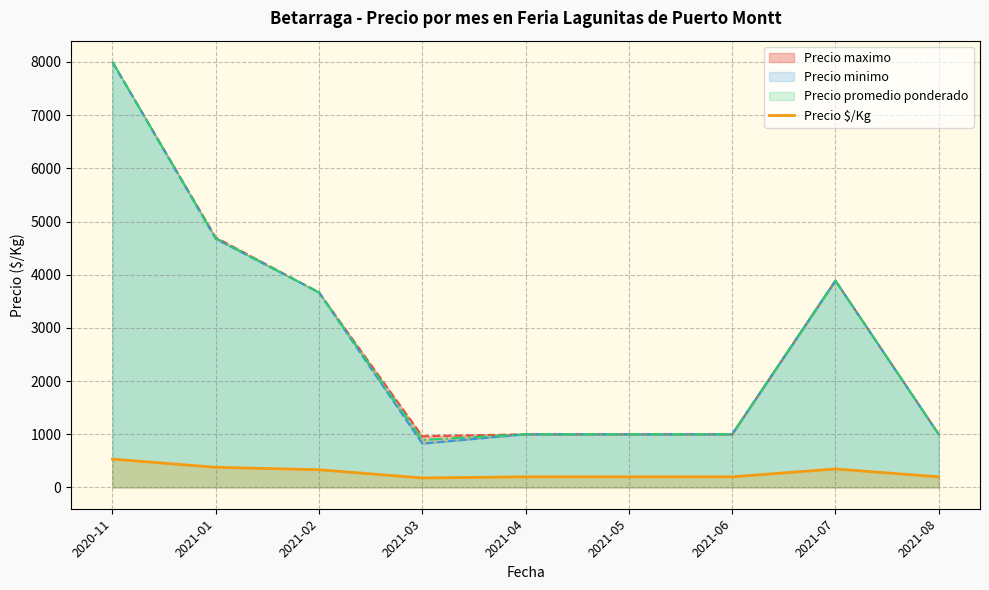

What is the label of the 2nd point from the right?

2021-07